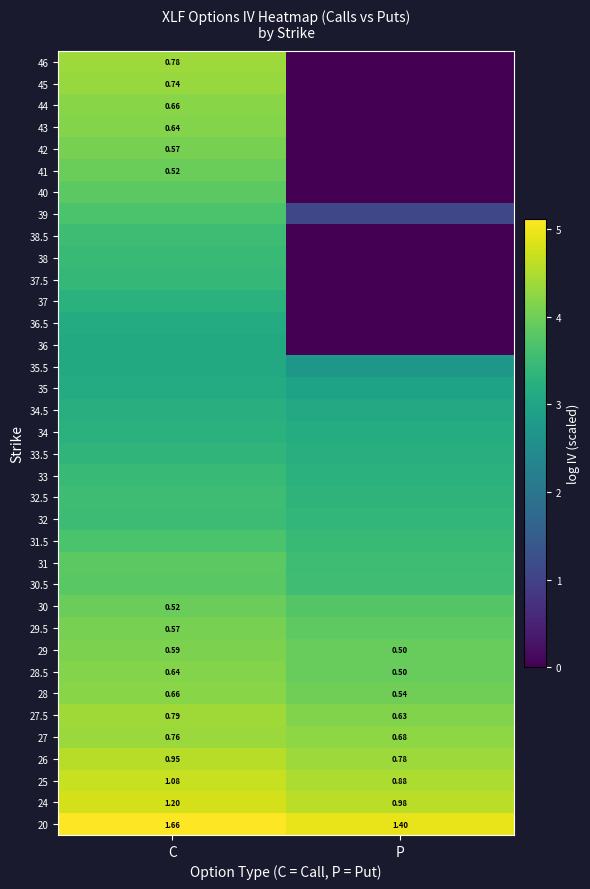

Where is 25 nearest to the value 0?

P